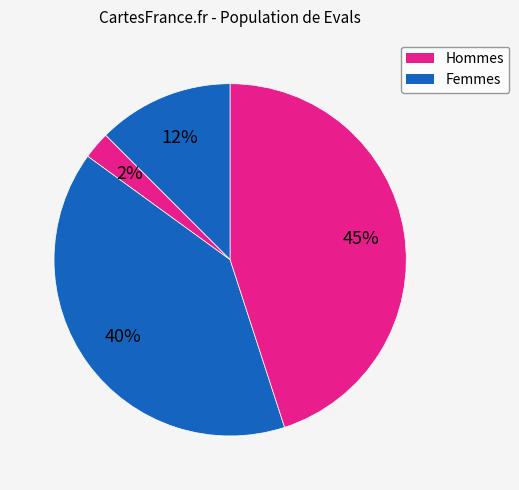

Count the number of slices in the pie.

4